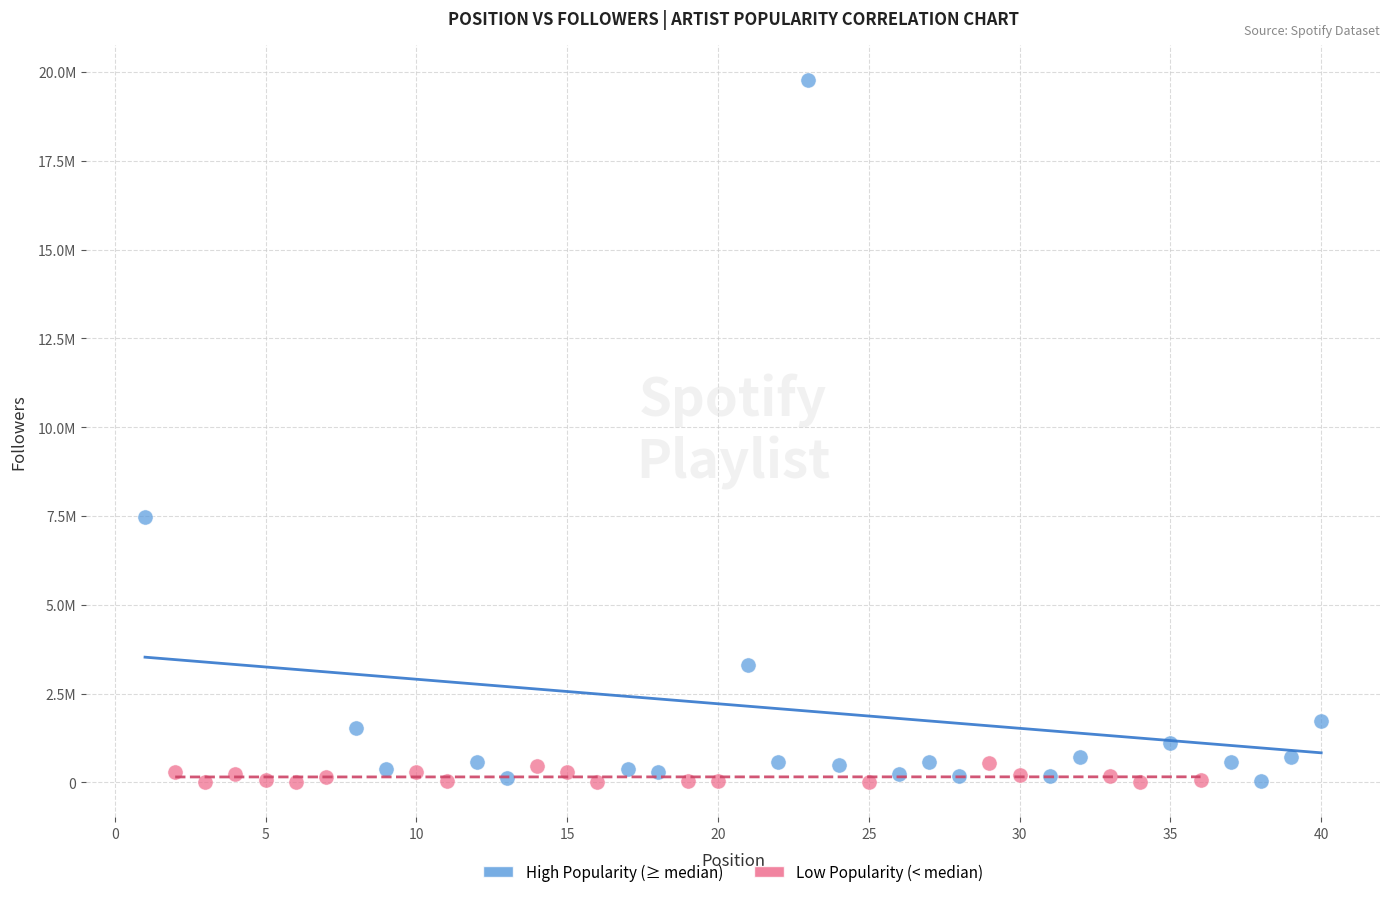

Which series has the widest spread of Y values?

High Popularity (≥ median)